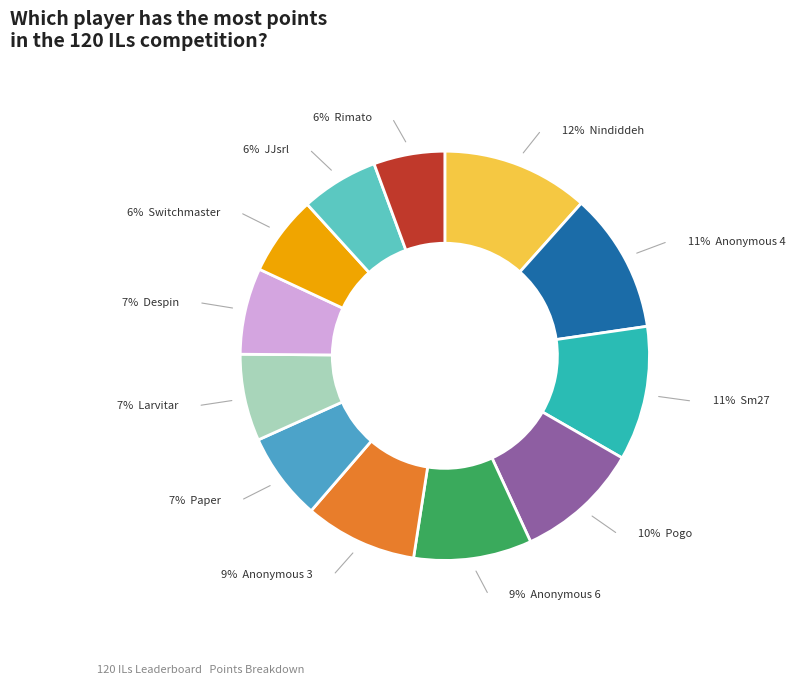

To the nearest percent, what is the difference between the largest and smallest slice percentages?

6%